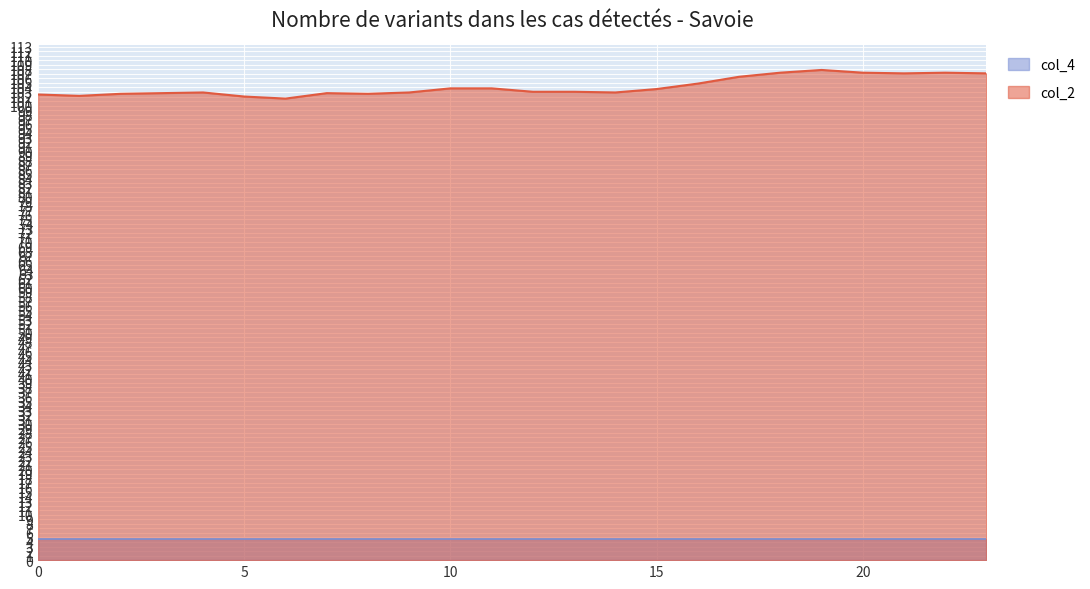

True or false: the data shows 107.2 at 20.

True